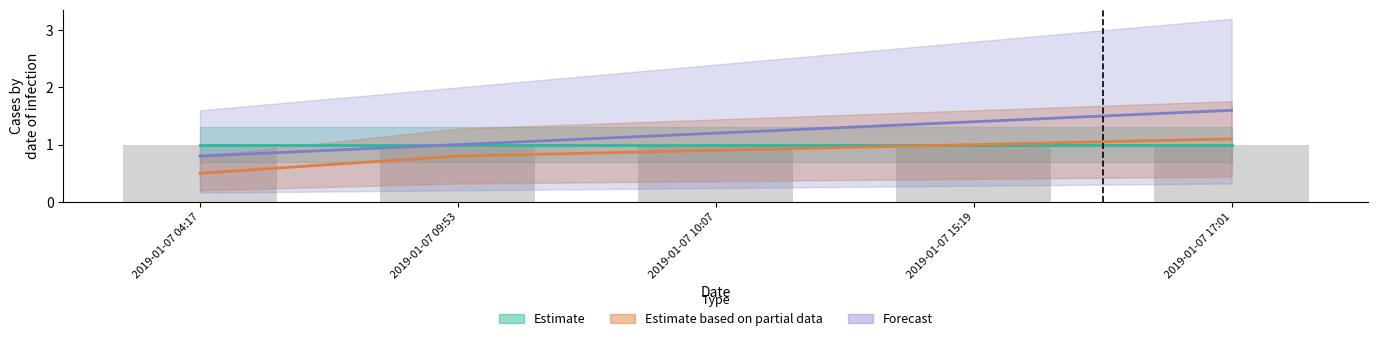

Are the bars horizontal?

No